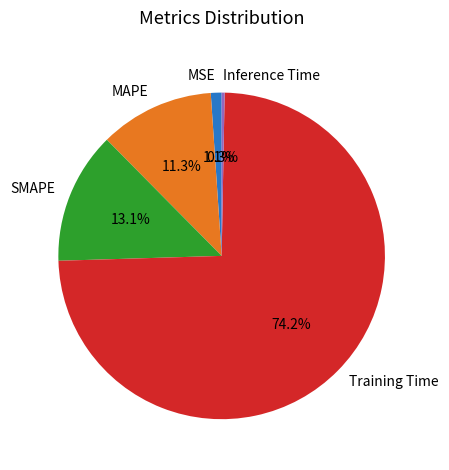

What is the majority slice?

Training Time